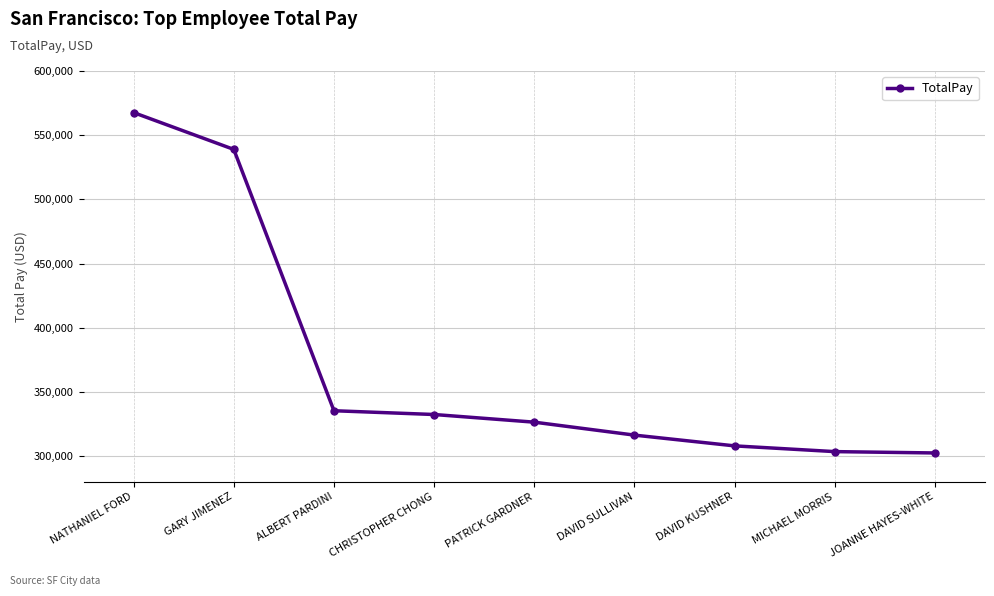

What is the sum of all values?

3330491.9